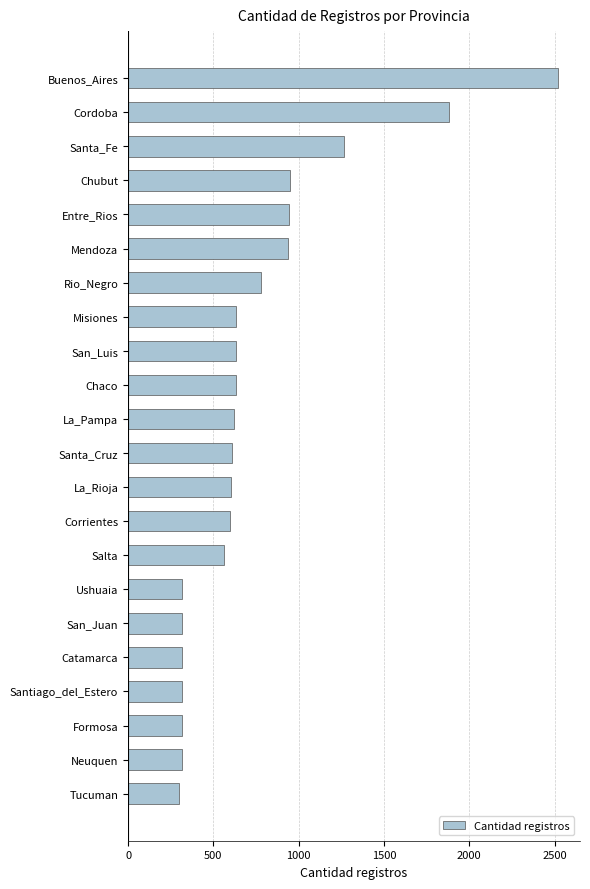

Is it true that the value at Tucuman is 102?

False